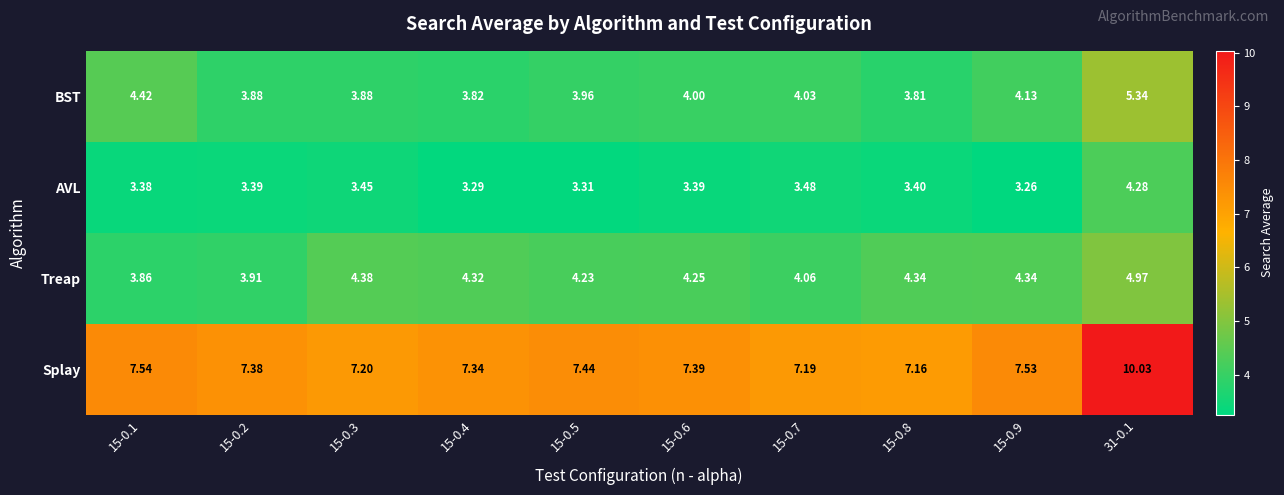

Which series has the widest spread of values?

Splay